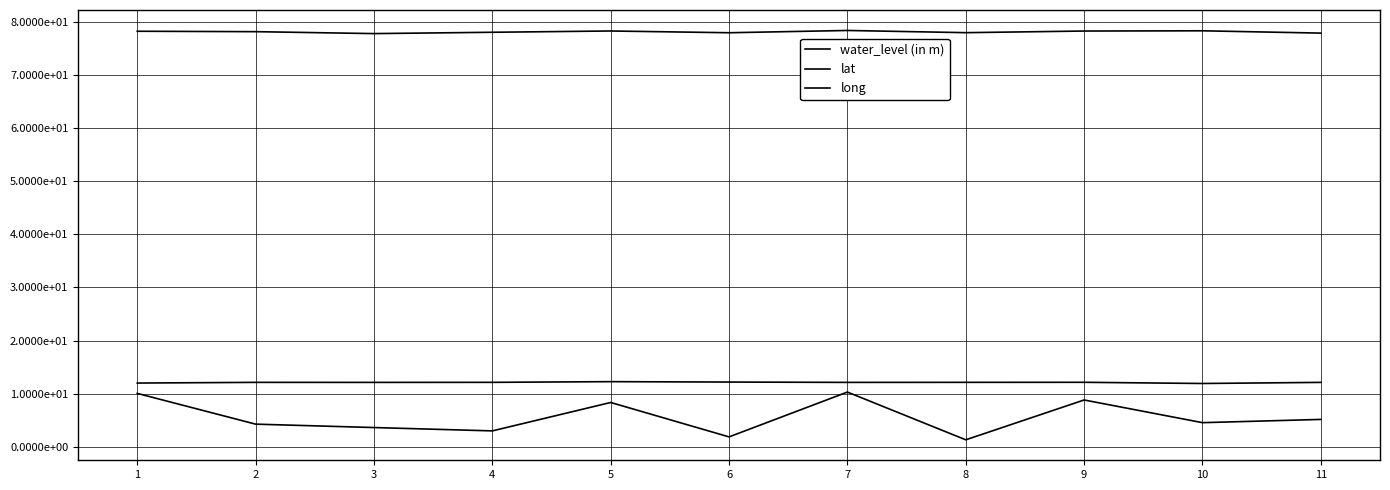

Does the chart have visible grid lines?

Yes